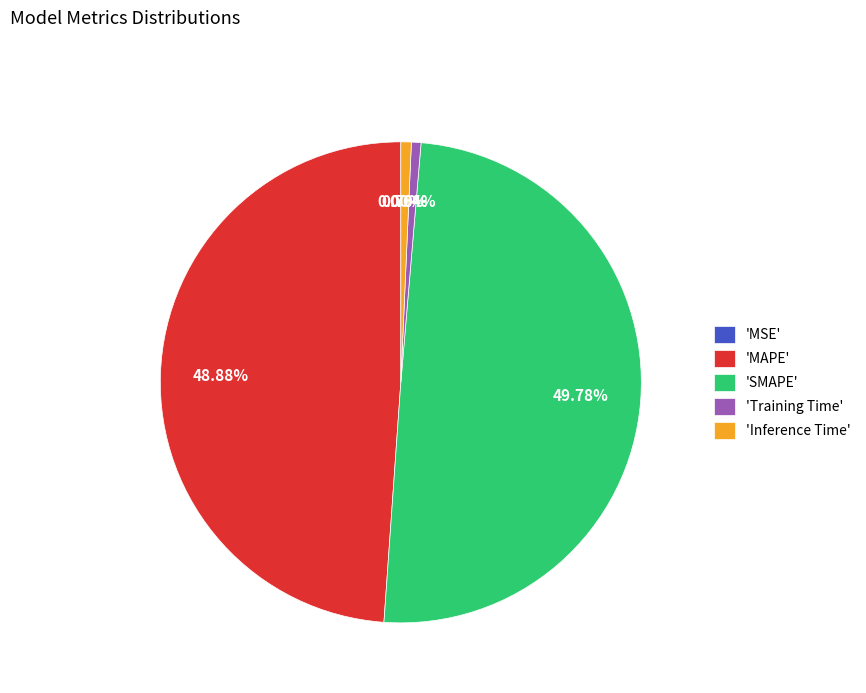

Does 'Training Time' represent more than half of the total?

No